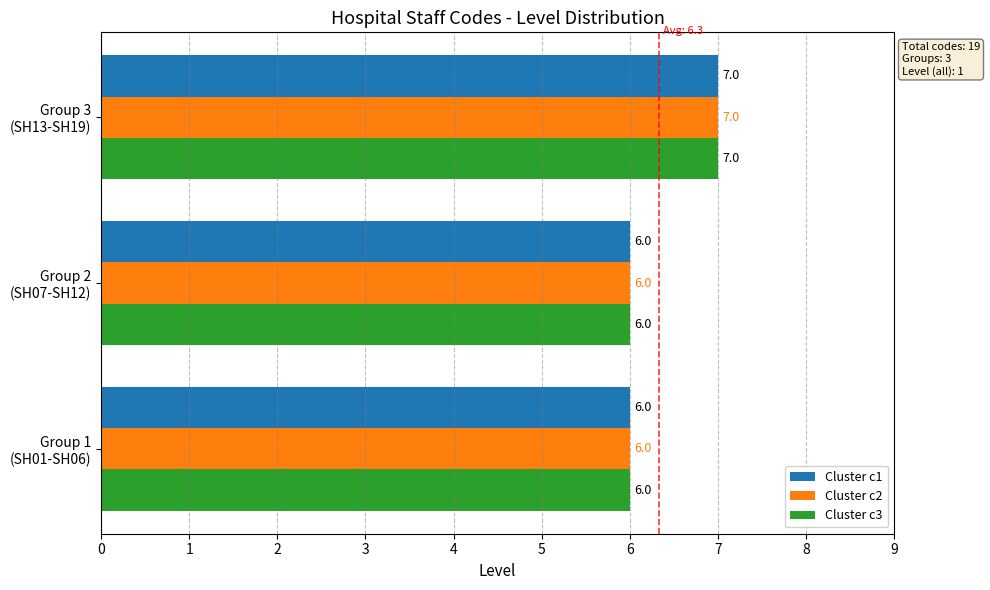

What is the greatest value displayed?

7